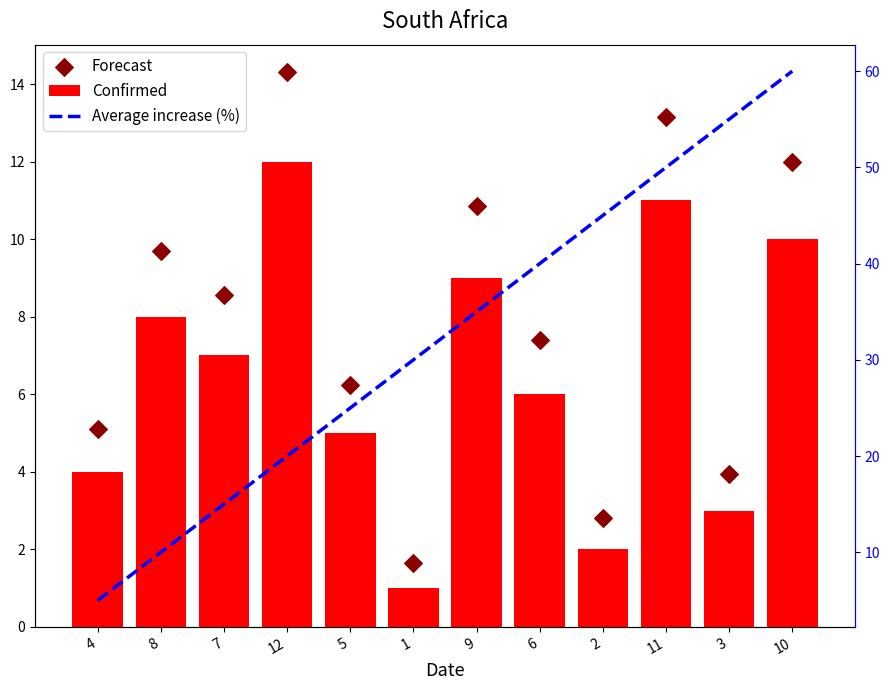

Which series reaches the minimum Y coordinate?

Confirmed